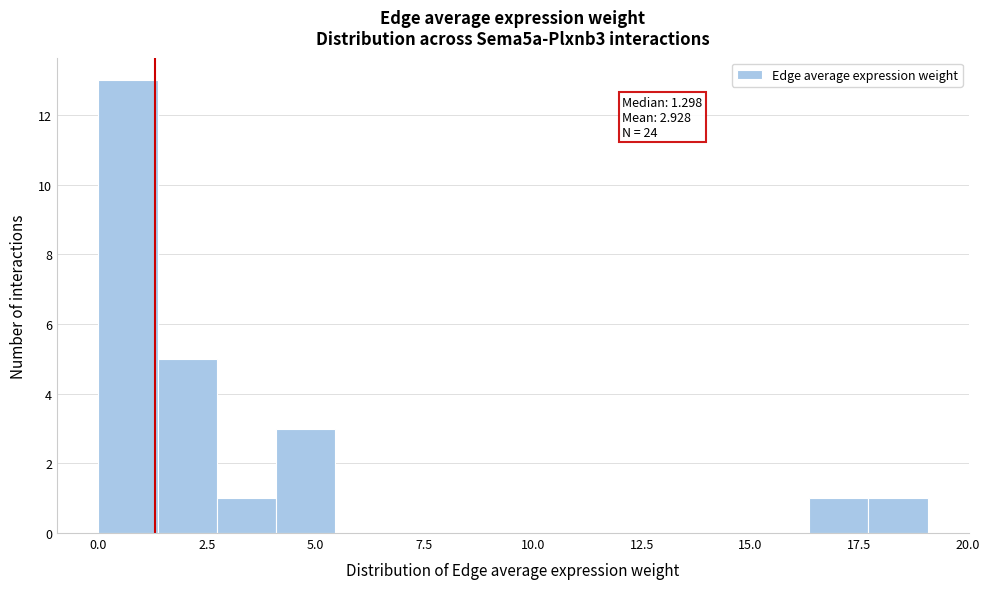

Read against the x-axis, roughly where is the centre of the tallest bar?

0.5